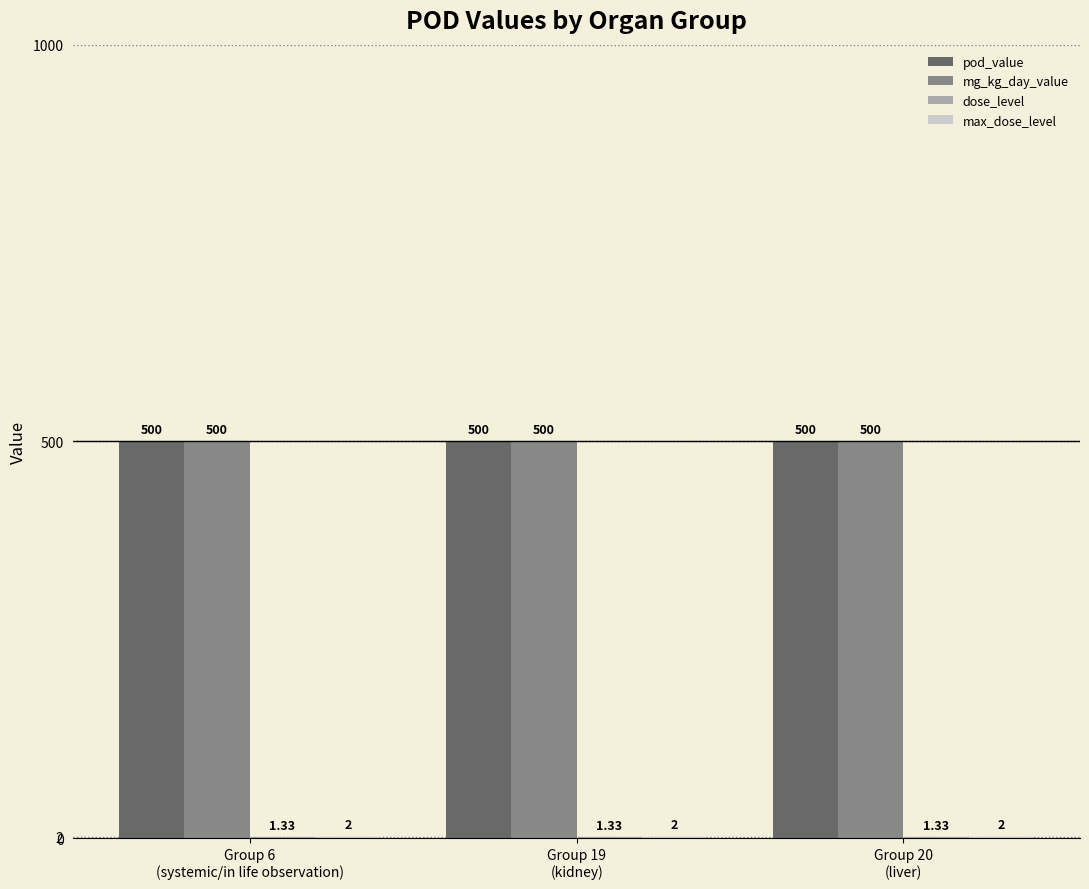

What is the sum of all pod_value values?

1500.0